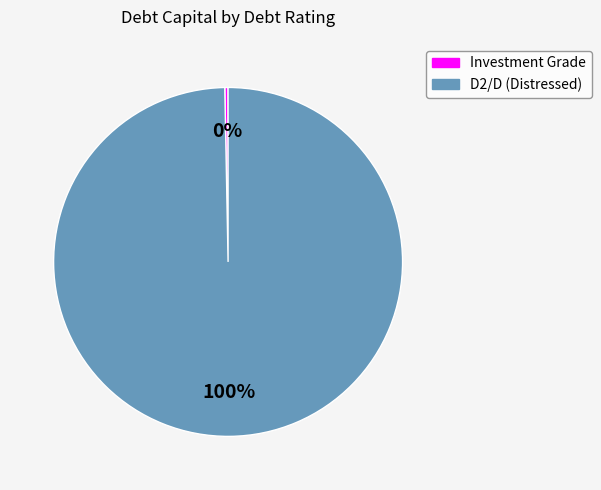

How many slices are in this pie chart?

2